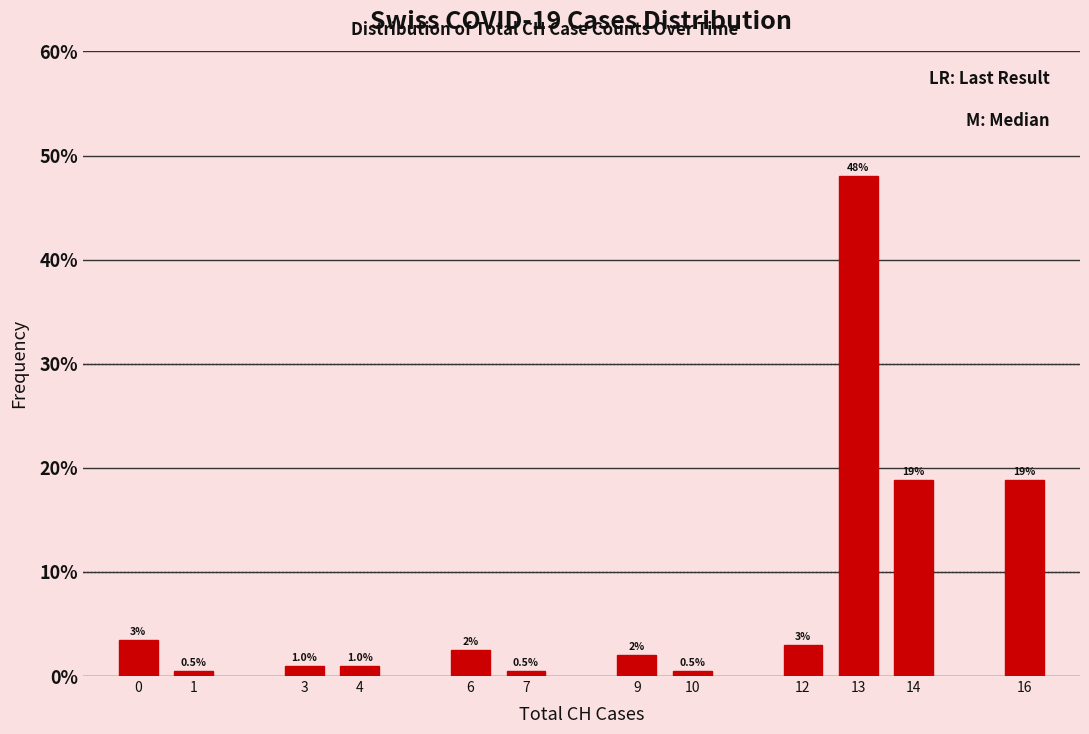

Which category has the highest value across all series?

13